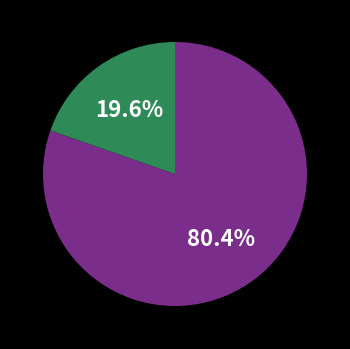

Does any single category account for the majority?

Yes